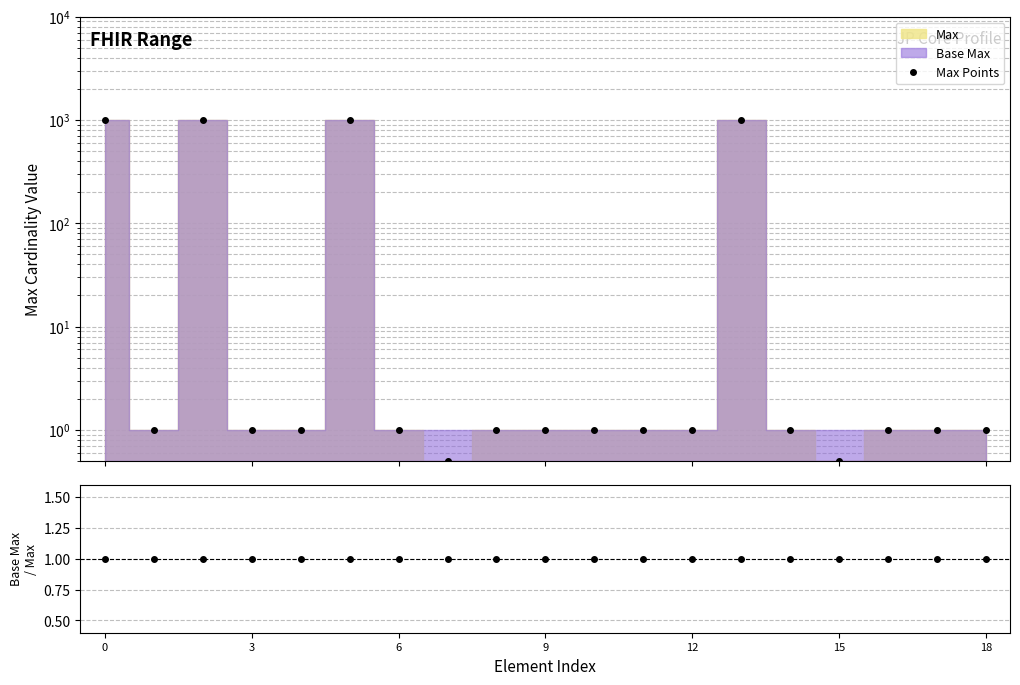

How many categories are shown in the chart?

19